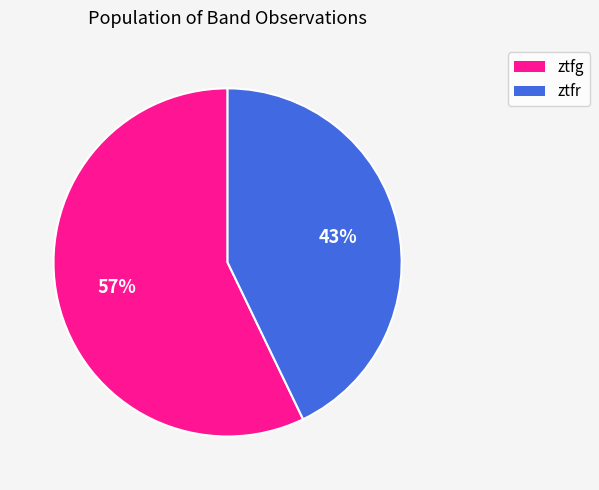

Is the sum of ztfr and ztfg greater than half?

Yes